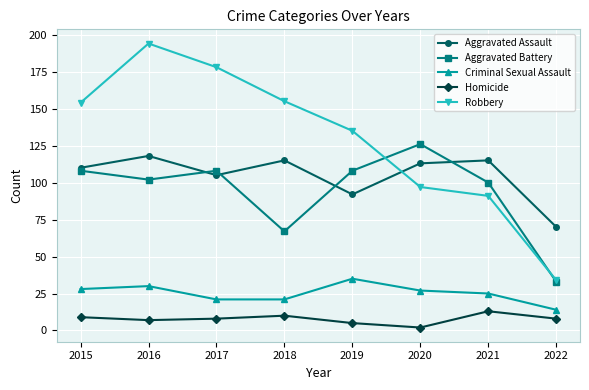

True or false: Robbery and Aggravated Assault intersect in this chart.

True